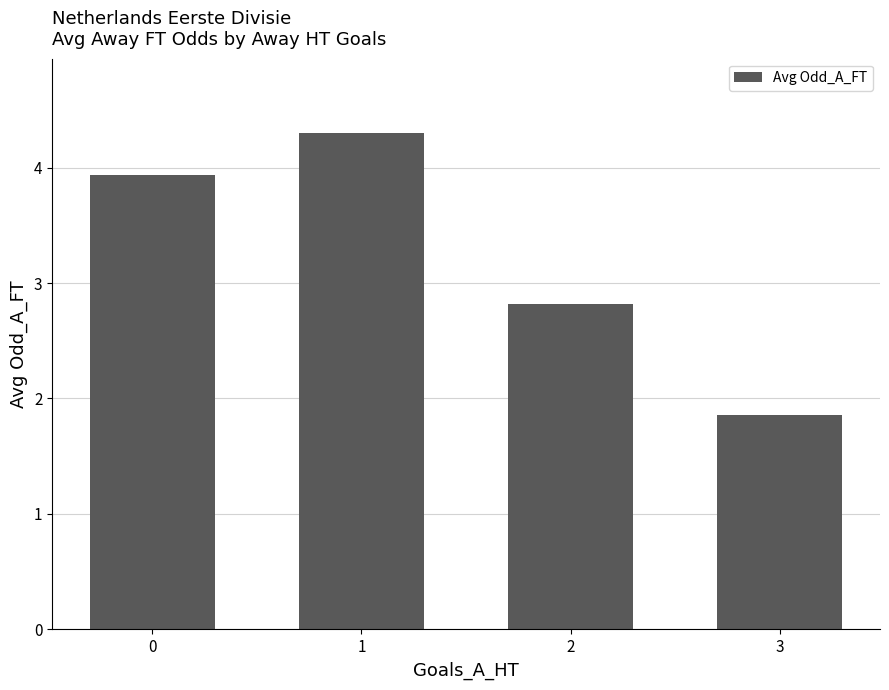

List the labels in order of value, largest first.

1, 0, 2, 3